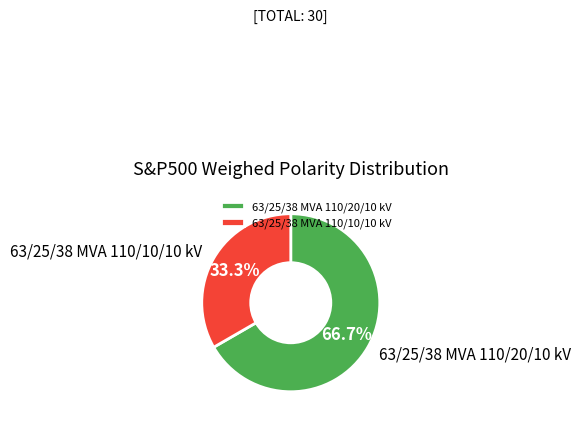

Rank the categories by value from lowest to highest.

63/25/38 MVA 110/10/10 kV, 63/25/38 MVA 110/20/10 kV